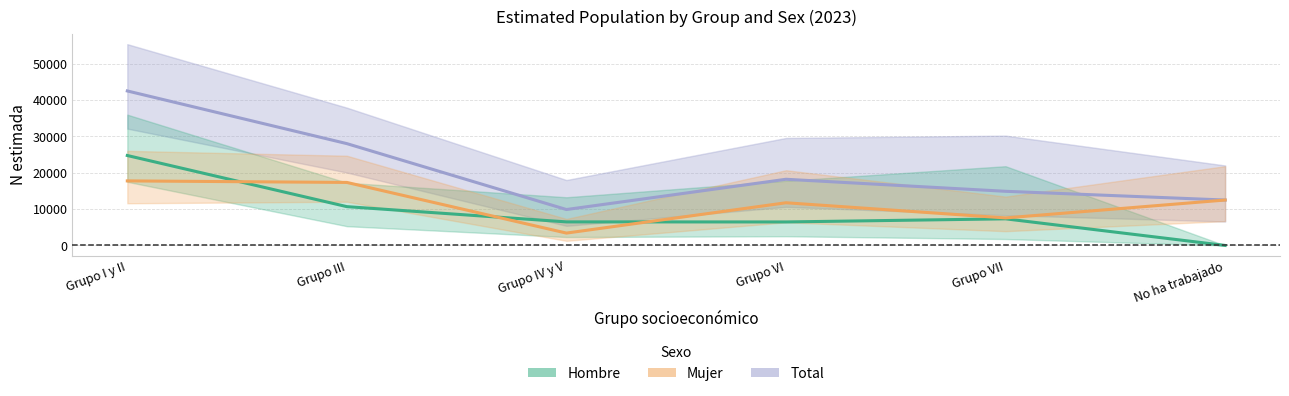

True or false: Total and Mujer intersect in this chart.

False